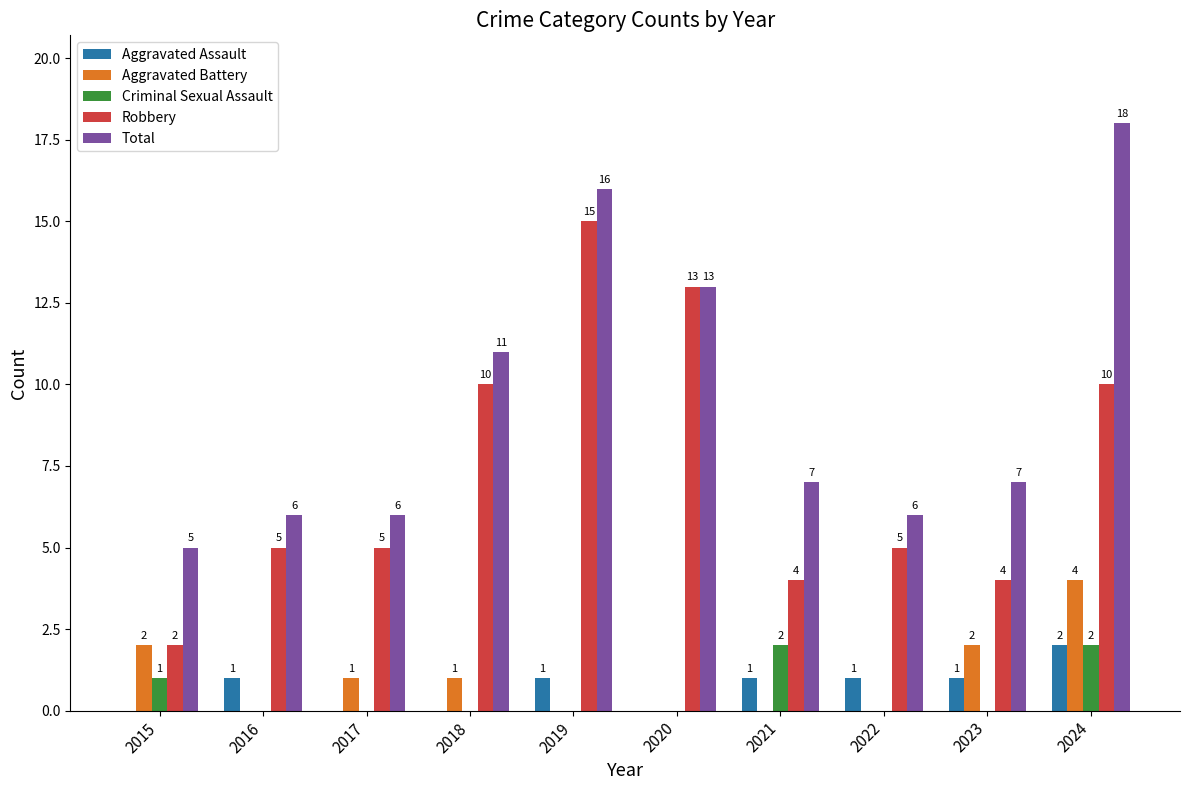

Reading left to right, what are all the values shown in this chart?

Aggravated Assault: 0	1	0	0	1	0	1	1	1	2
Aggravated Battery: 2	0	1	1	0	0	0	0	2	4
Criminal Sexual Assault: 1	0	0	0	0	0	2	0	0	2
Robbery: 2	5	5	10	15	13	4	5	4	10
Total: 5	6	6	11	16	13	7	6	7	18